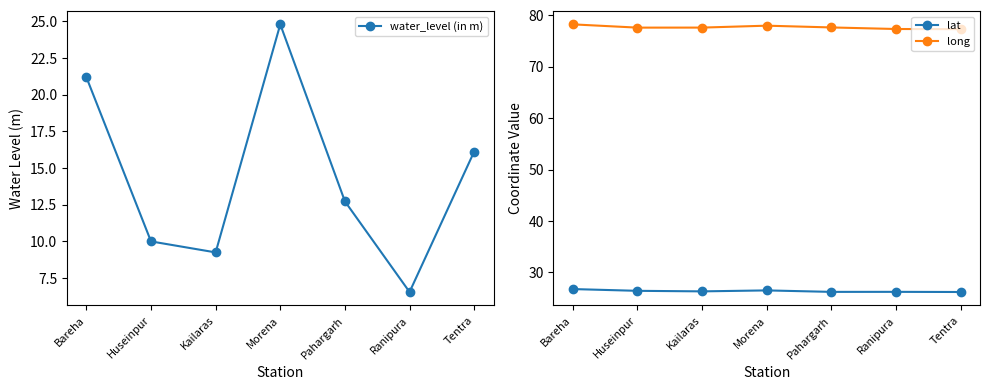

How many lines are shown in the chart?

3